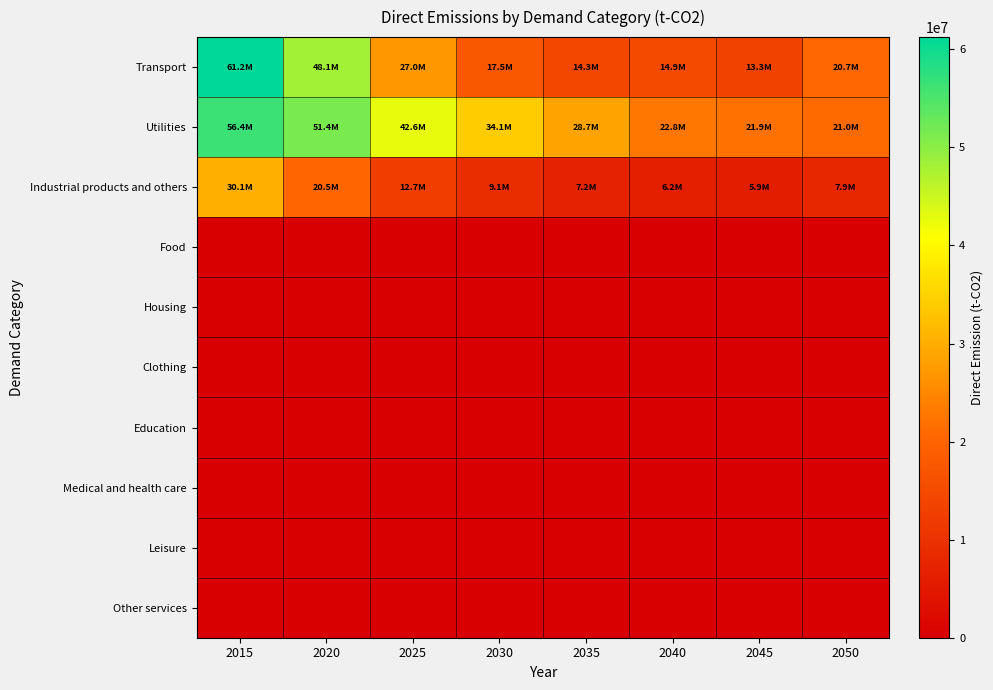

Count the number of categories in the chart.

8